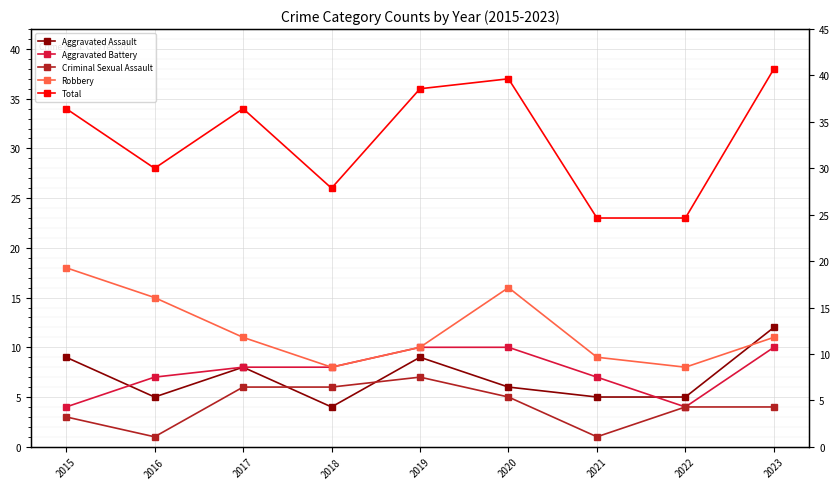

At 2017, list the series in order from largest to smallest.

Total, Robbery, Aggravated Assault, Aggravated Battery, Criminal Sexual Assault